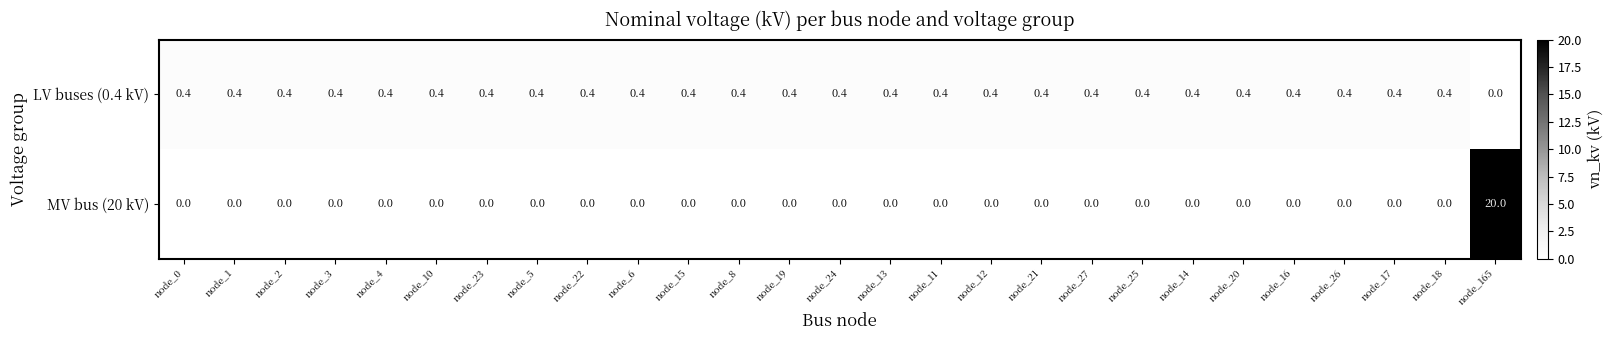

What value does the LV buses (0.4 kV) series have at node_27?

0.4